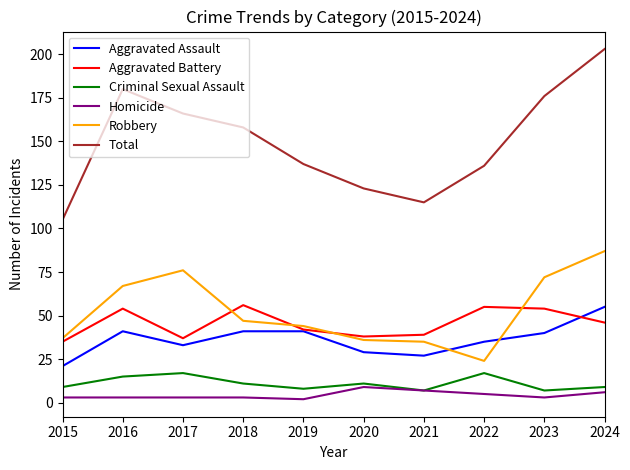

The value of Aggravated Assault at 2020 is 29. True or false?

True